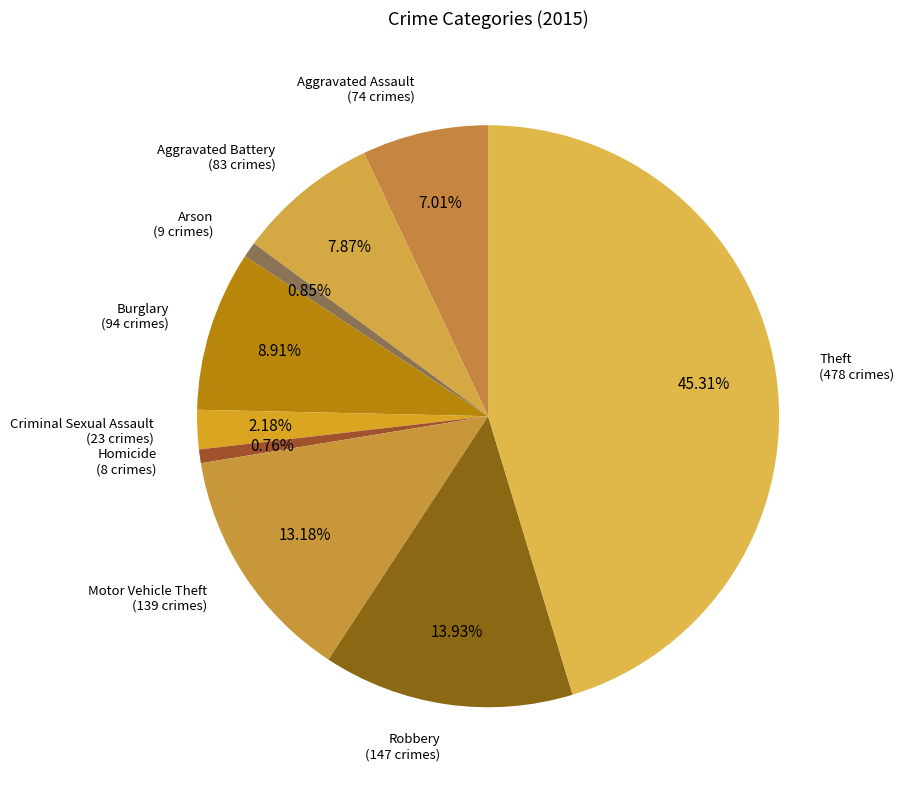

How many segments does this pie chart have?

9